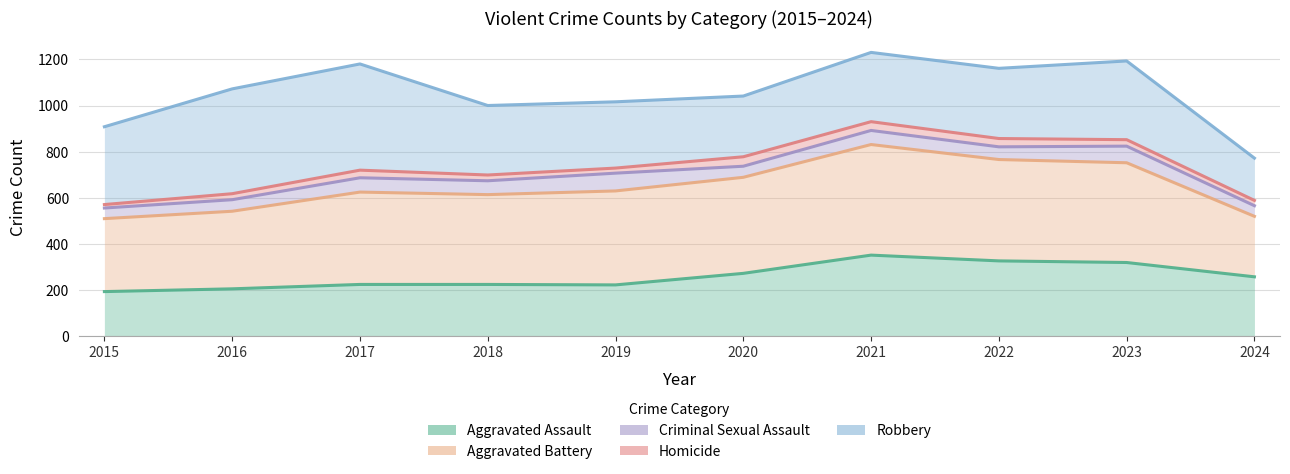

Between 2018 and 2020, which series saw the biggest shift?

Homicide